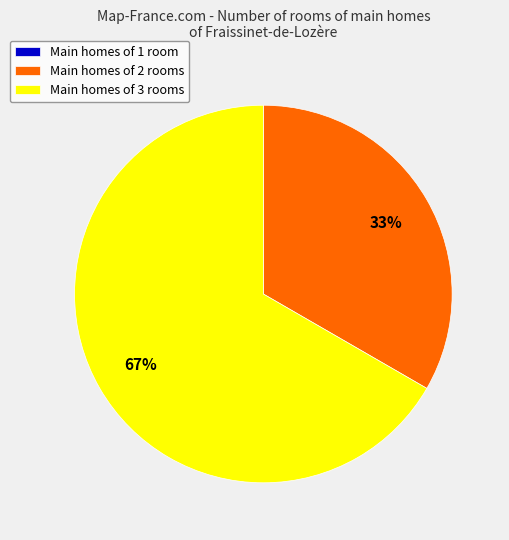

Which slice is the largest?

Main homes of 3 rooms